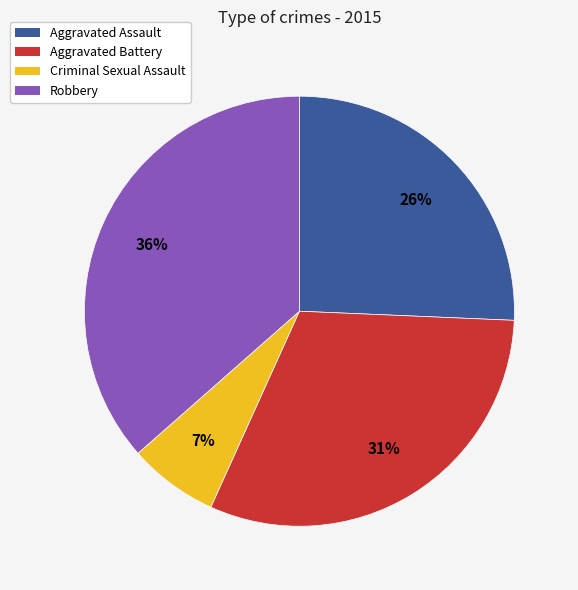

To the nearest percent, what is the average slice percentage?

25%